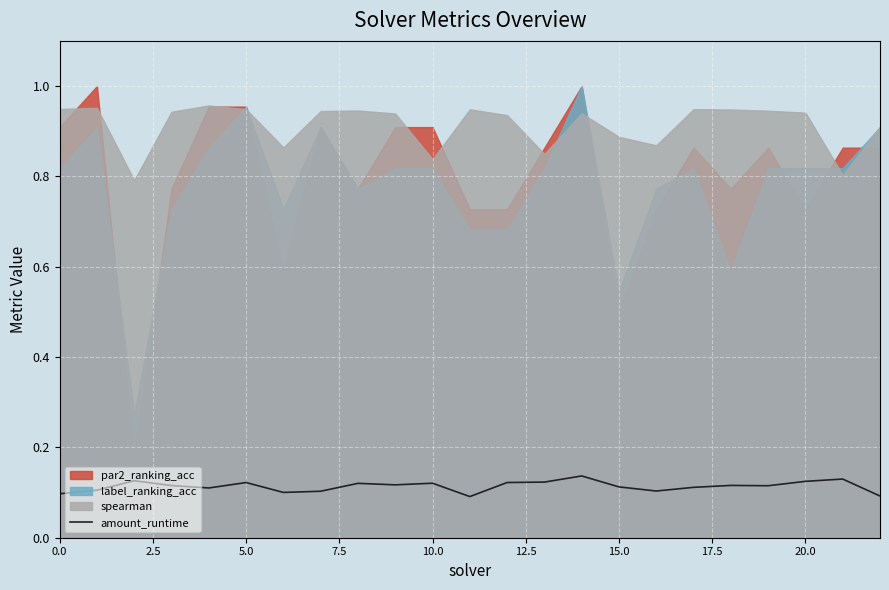

Is it true that the value at 14 is 0.1?

False